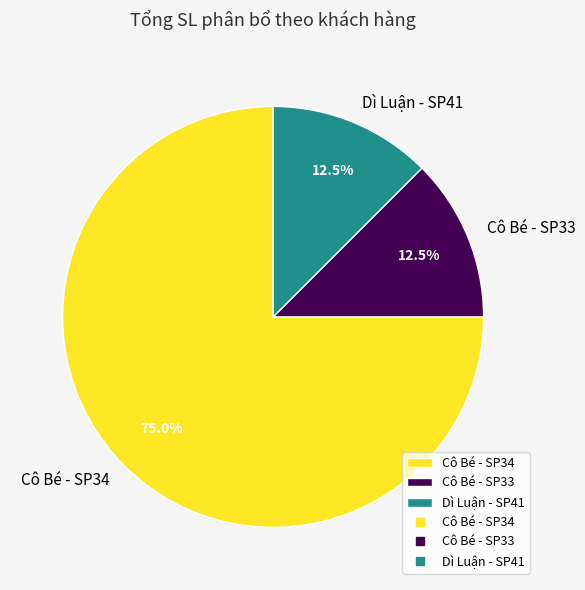

Which category has the biggest portion of the pie?

Cô Bé - SP34